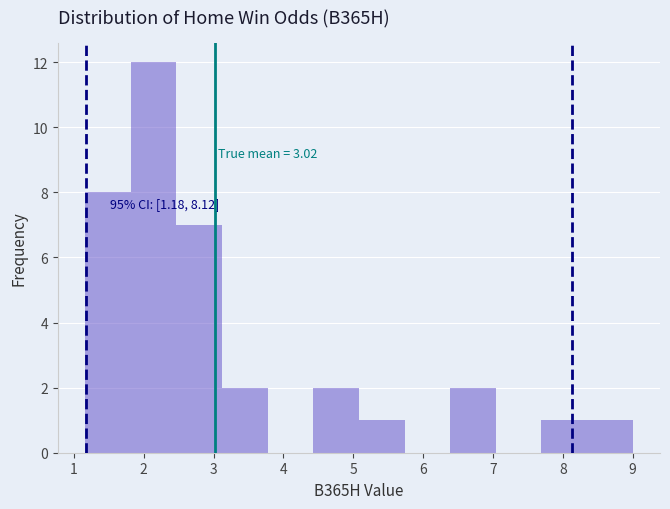

Over which range of the x-axis is the bar tallest?

1.8 to 2.5